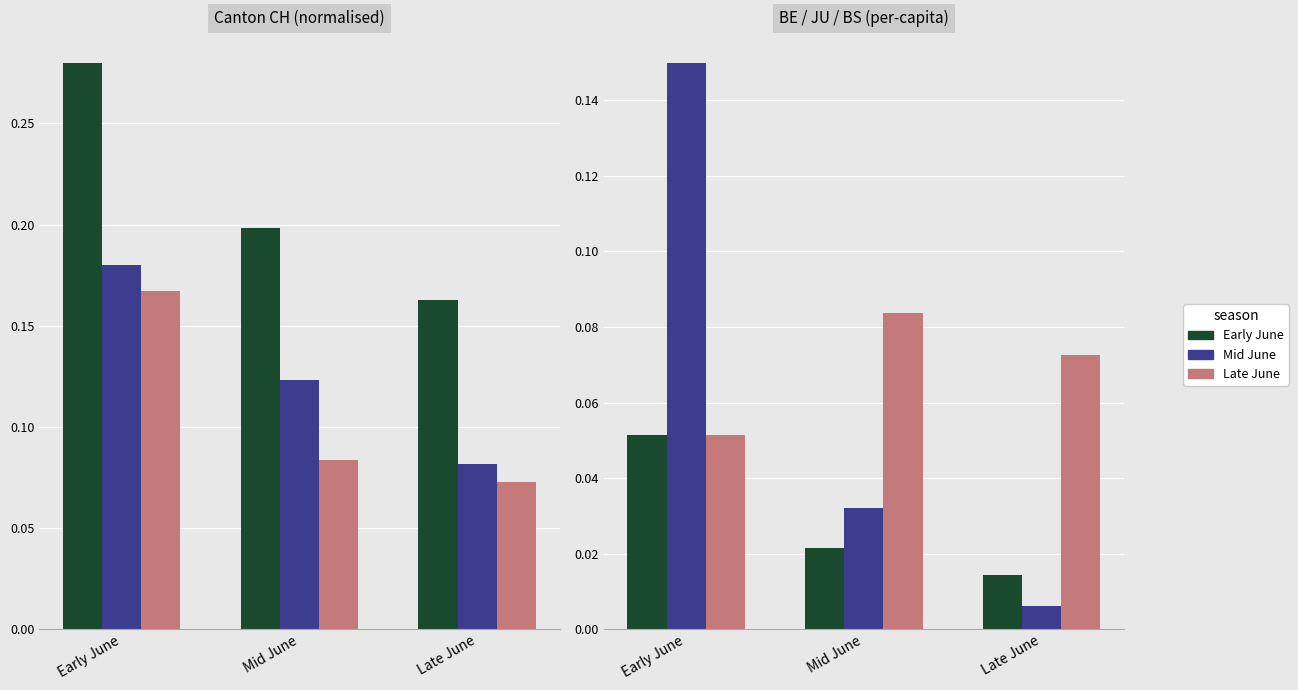

Reading left to right, list all the values displayed in this chart.

CH total: 0.3	0.2	0.2
GE per-capita: 0.2	0.1	0.1
FR per-capita: 0.2	0.1	0.1
BE per-capita: 0.1	0.0	0.0
JU per-capita: 0.1	0.0	0.0
BS per-capita: 0.1	0.1	0.1